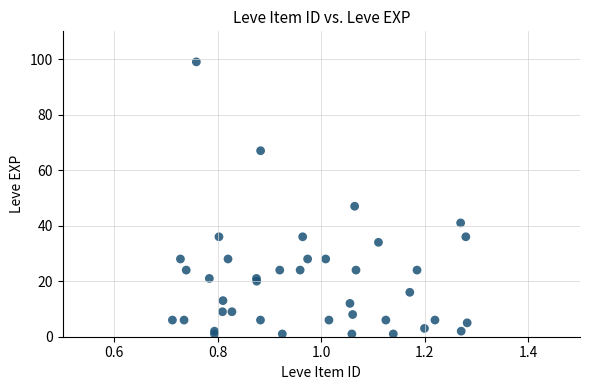

What Y value in the scatter plot is closest to 50?

47